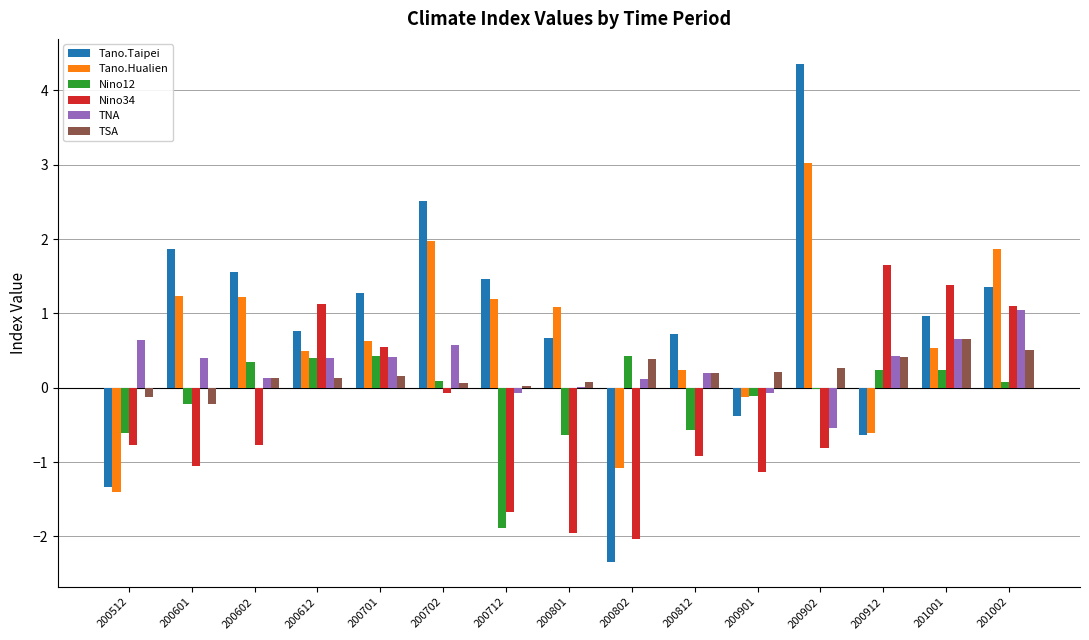

The Nino34 series shows -0.3 at 200902. True or false?

False